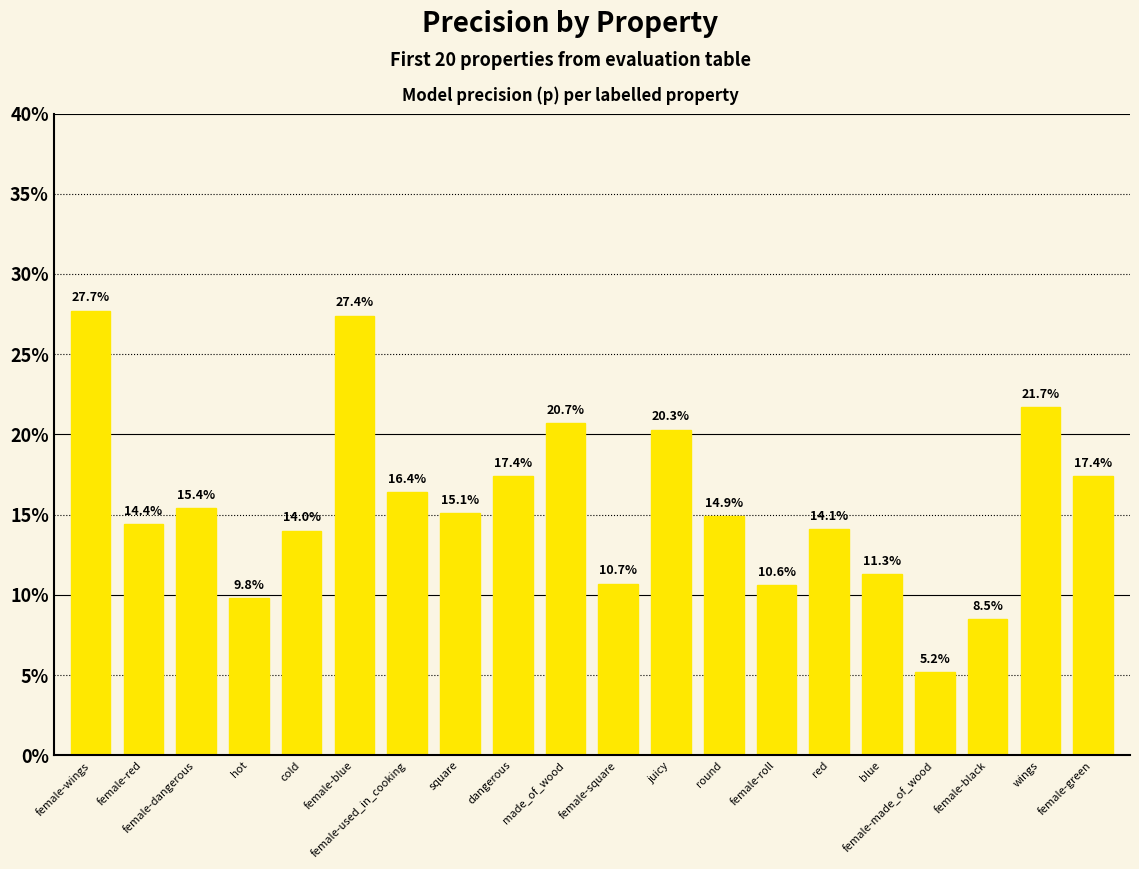

What position from the left is round?

13